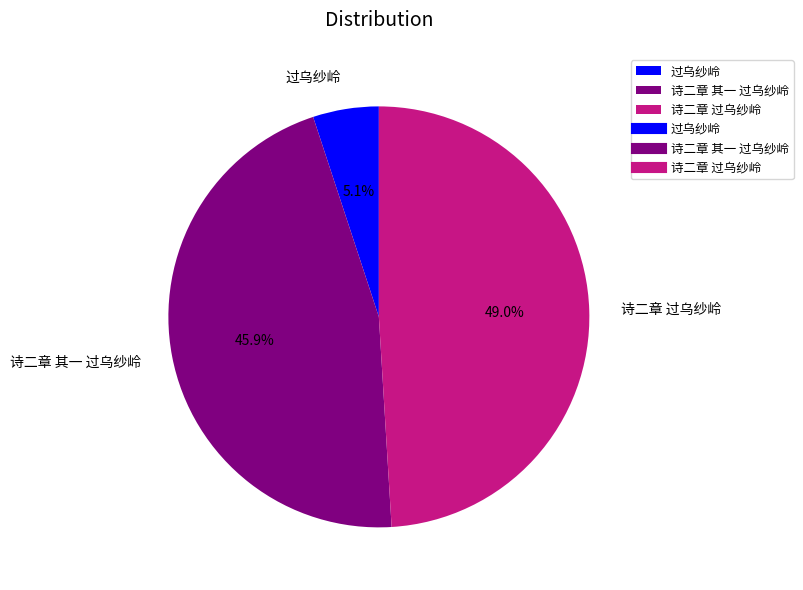

What is the largest slice in the pie chart?

诗二章 过乌纱岭